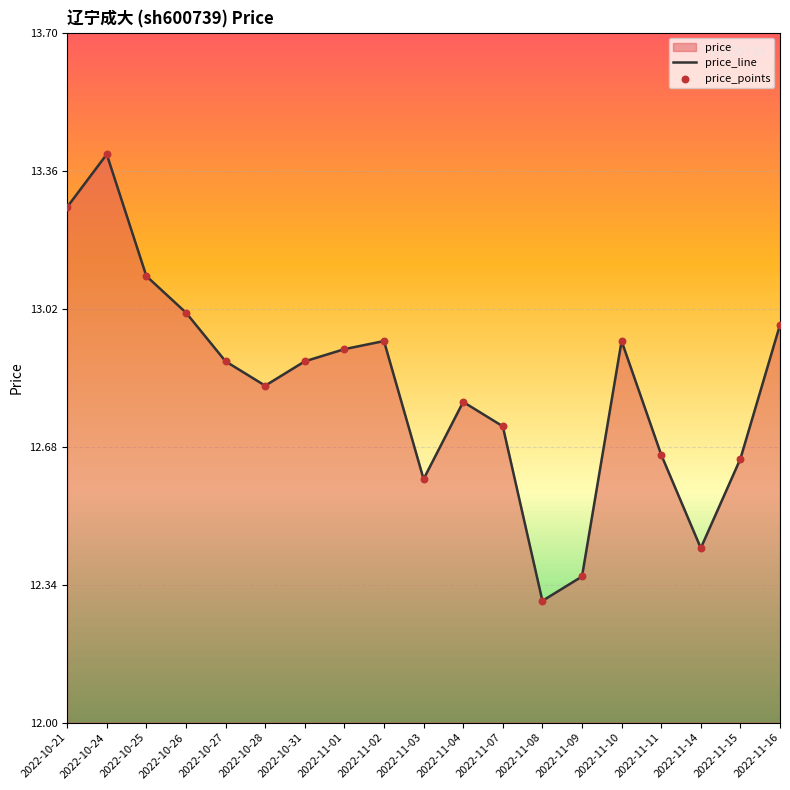

At which category is the sum across all series the highest?

2022-10-24